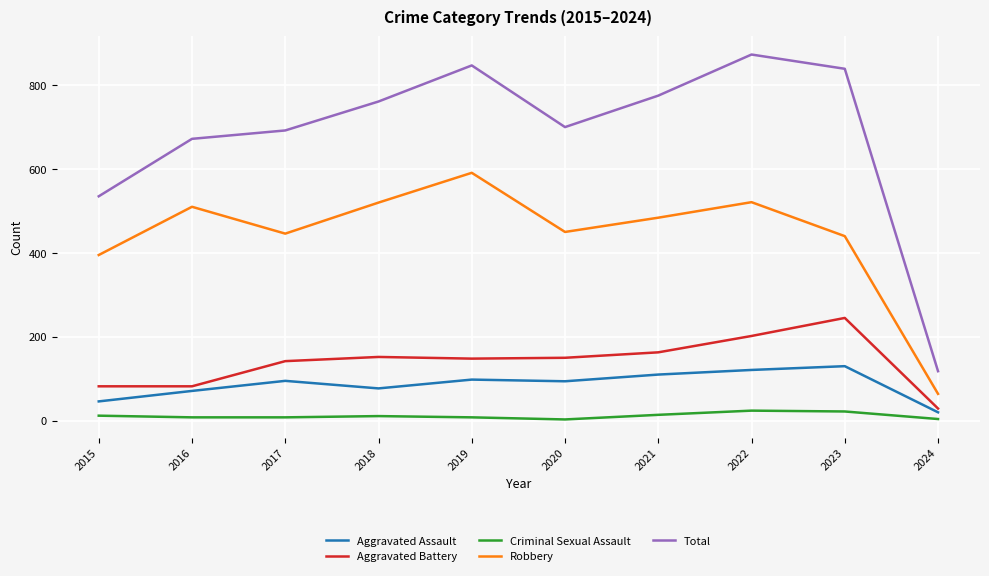

Which series has the largest range (max minus min)?

Total